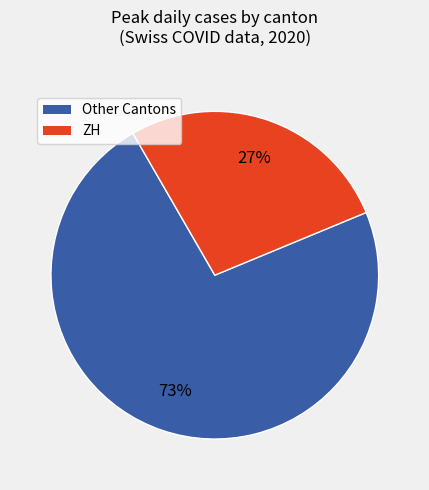

To the nearest percent, what is the difference between the largest and smallest slice percentages?

46%